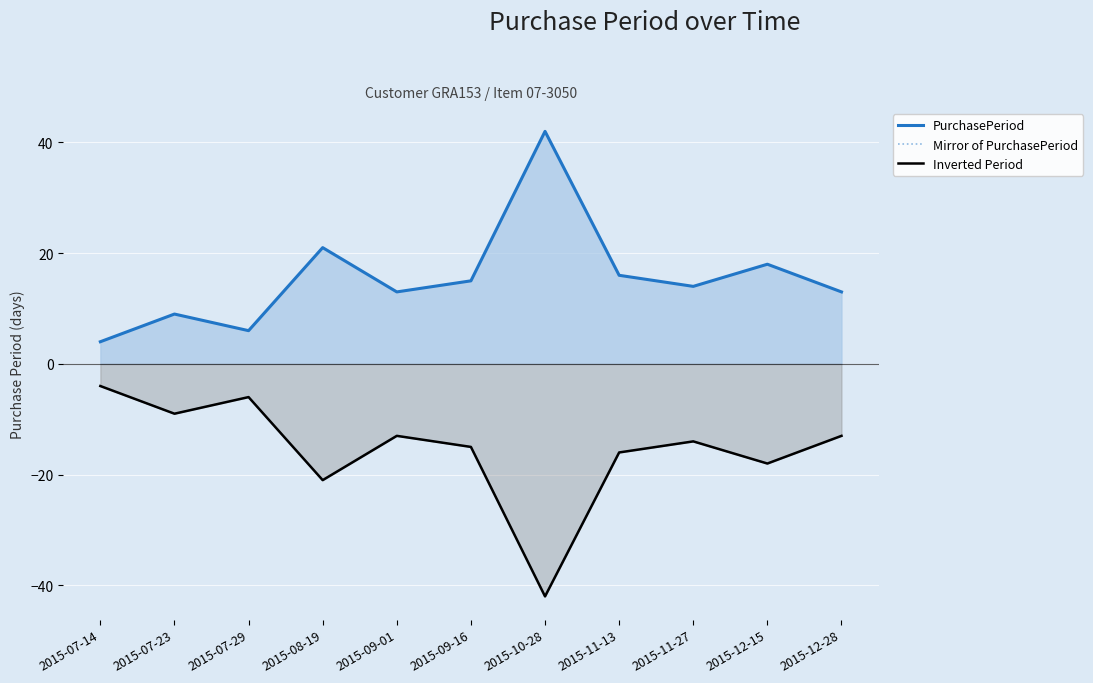

What is the highest value of the Inverted Period series?

-4